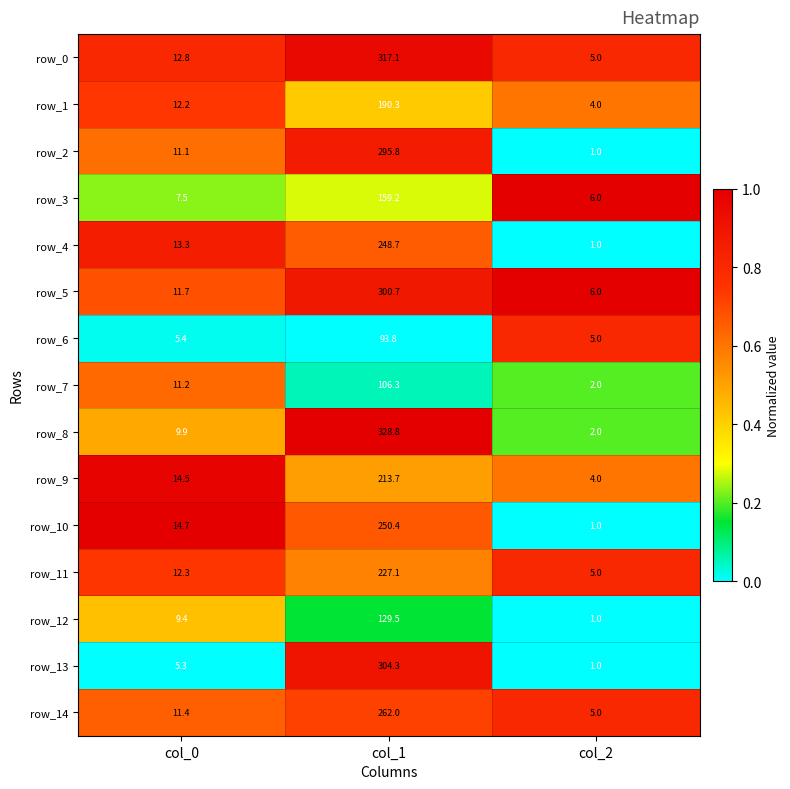

At which category is the sum across all series the highest?

col_1